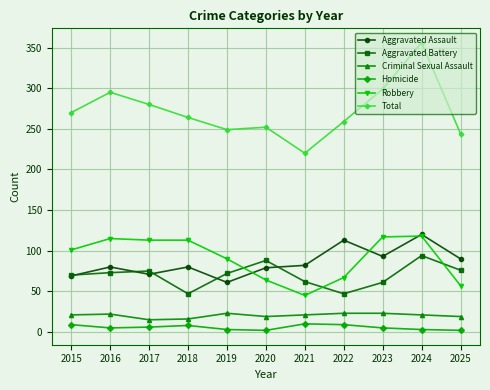

What are all the series names shown in the legend?

Aggravated Assault, Aggravated Battery, Criminal Sexual Assault, Homicide, Robbery, Total